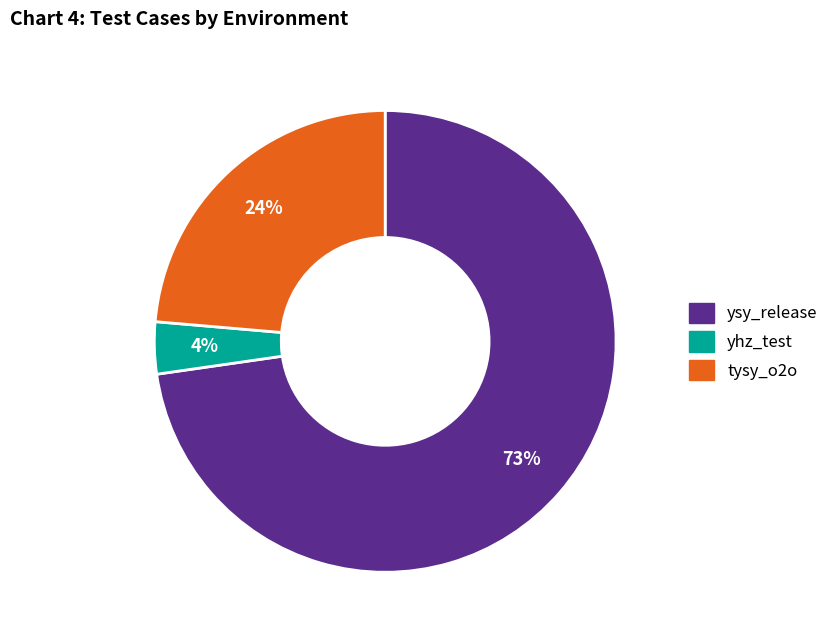

How many segments does this pie chart have?

3